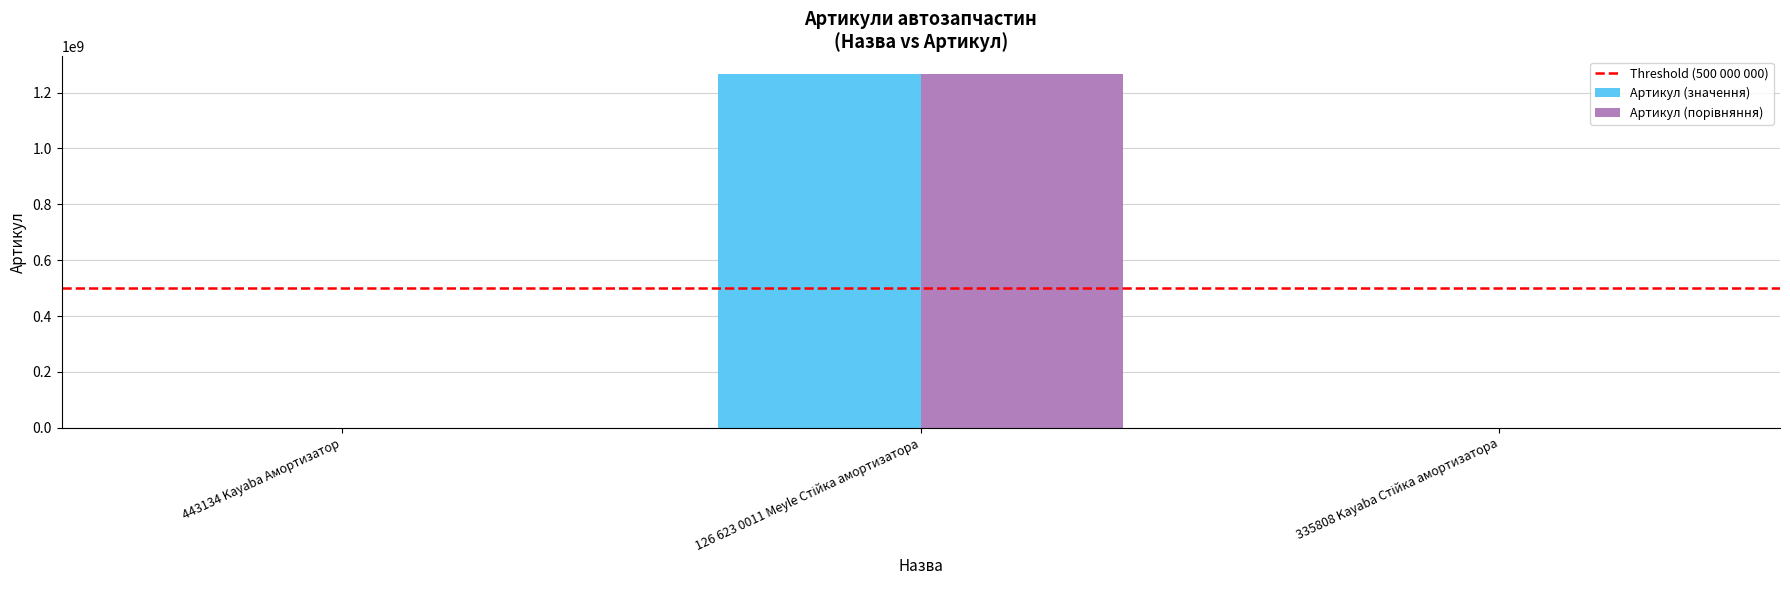

What is the highest value of the Артикул (значення) series?

1266230011